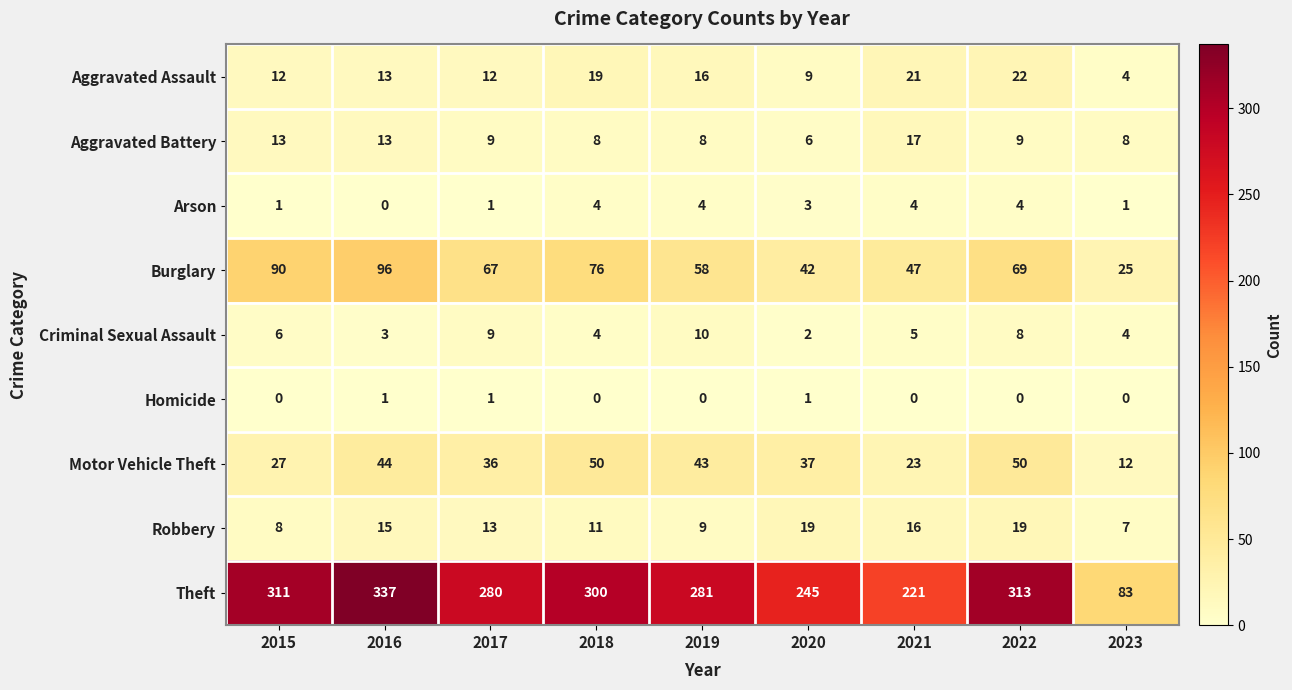

What is the highest value of the Aggravated Assault series?

22